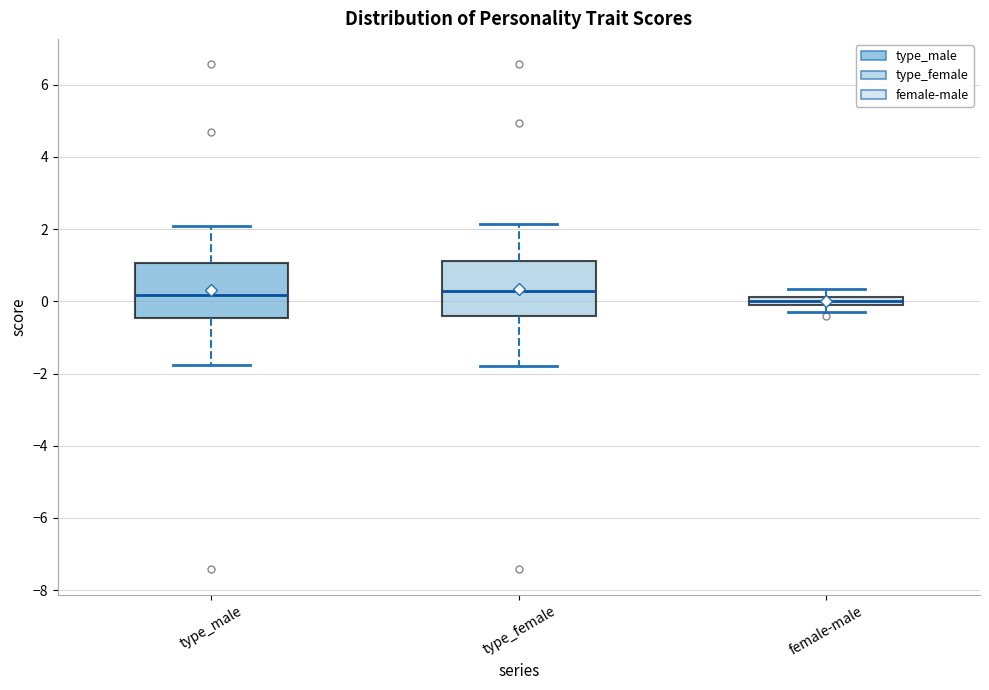

Where does the upper whisker of the box for female-male end on the y-axis? The values are not printed on the chart, so give them approximately, as read against the axis.

0.4